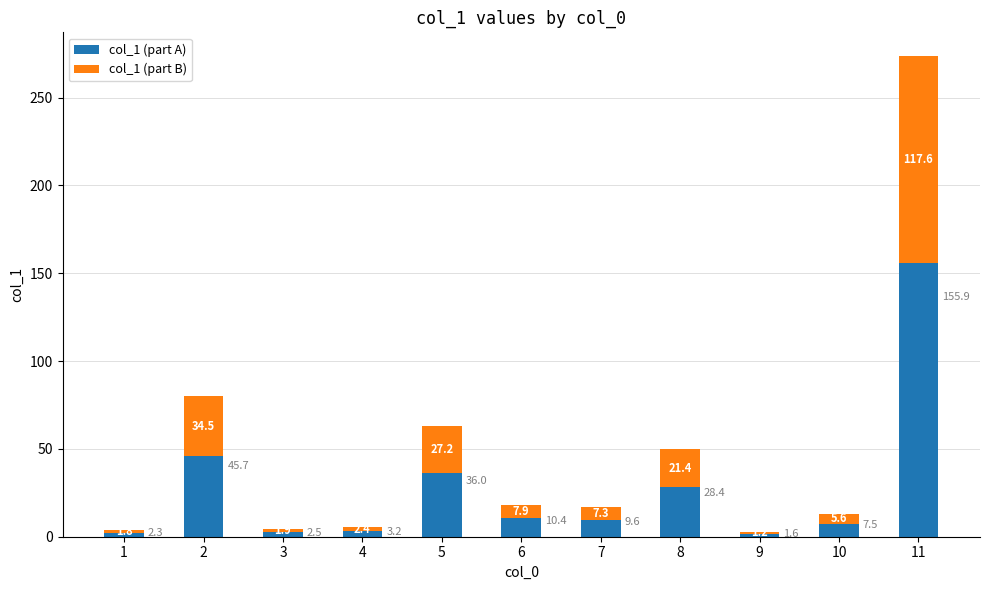

Rank the categories by col_1 (part A) value from lowest to highest.

9, 1, 3, 4, 10, 7, 6, 8, 5, 2, 11